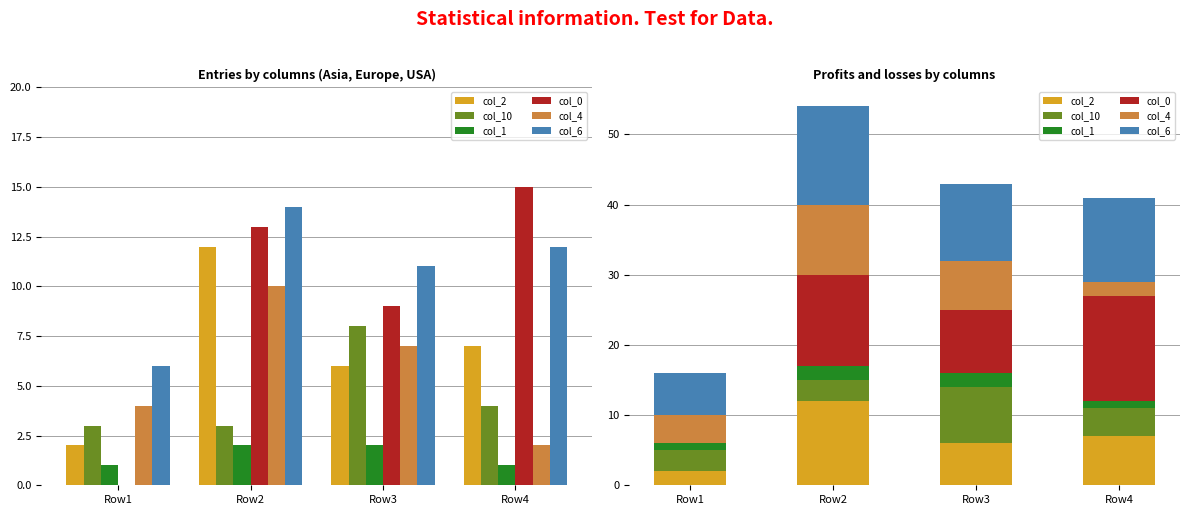

Between Row1 and Row2, which series saw the biggest shift?

col_0